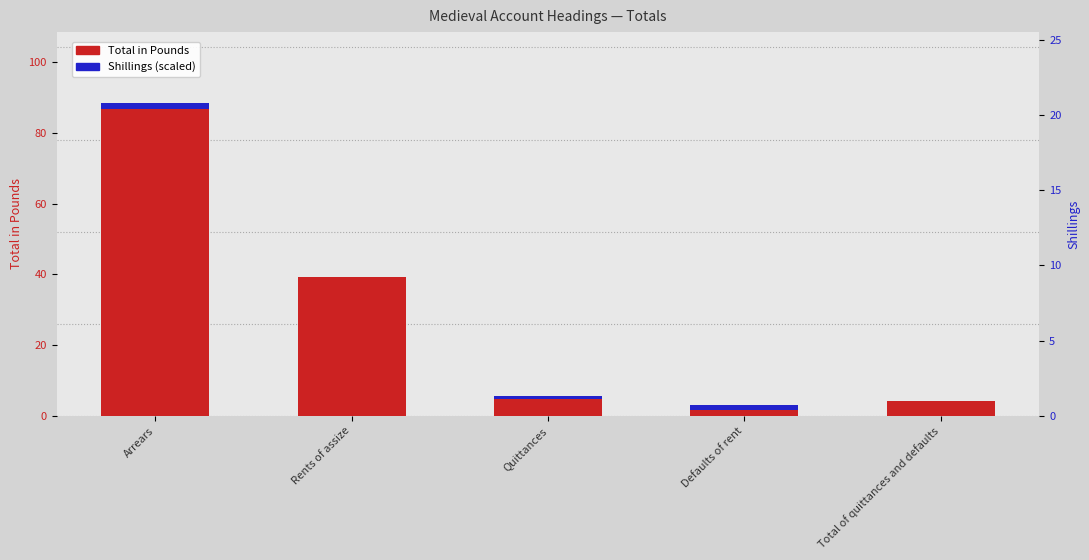

Reading right to left, list all the values displayed in this chart.

Total in Pounds: Total of quittances and defaults=4.1	Defaults of rent=1.6	Quittances=4.8	Rents of assize=39.3	Arrears=86.9
Shillings (scaled): Total of quittances and defaults=0.2	Defaults of rent=1.3	Quittances=0.9	Rents of assize=0.0	Arrears=1.7